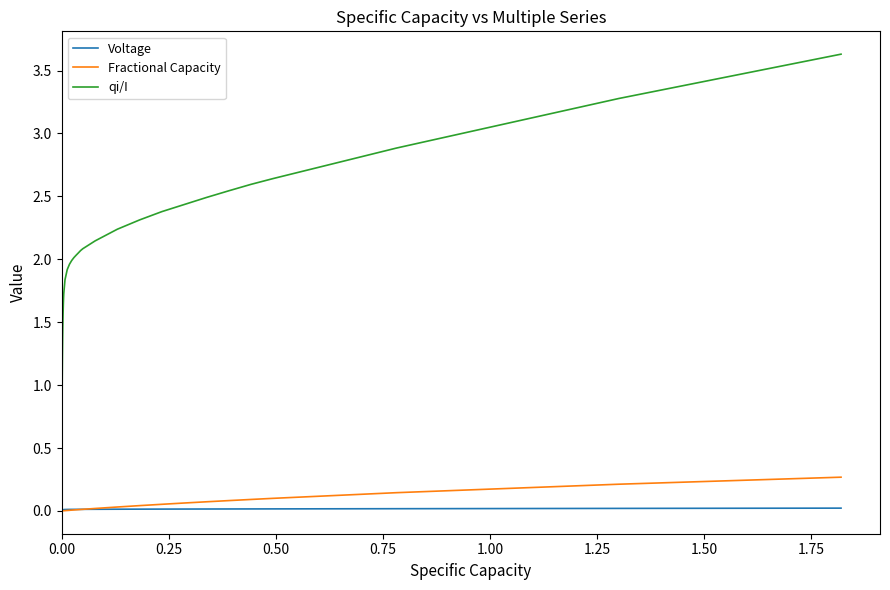

What is the greatest value displayed?

3.6